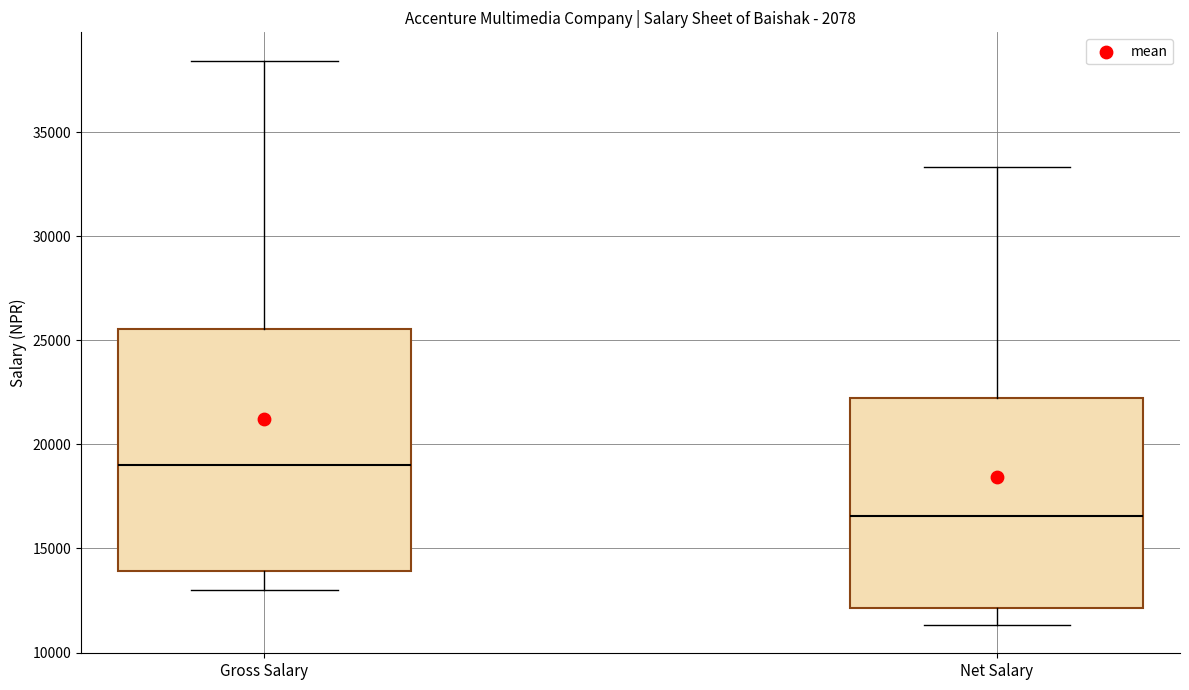

Which box has the highest median line?

Gross Salary